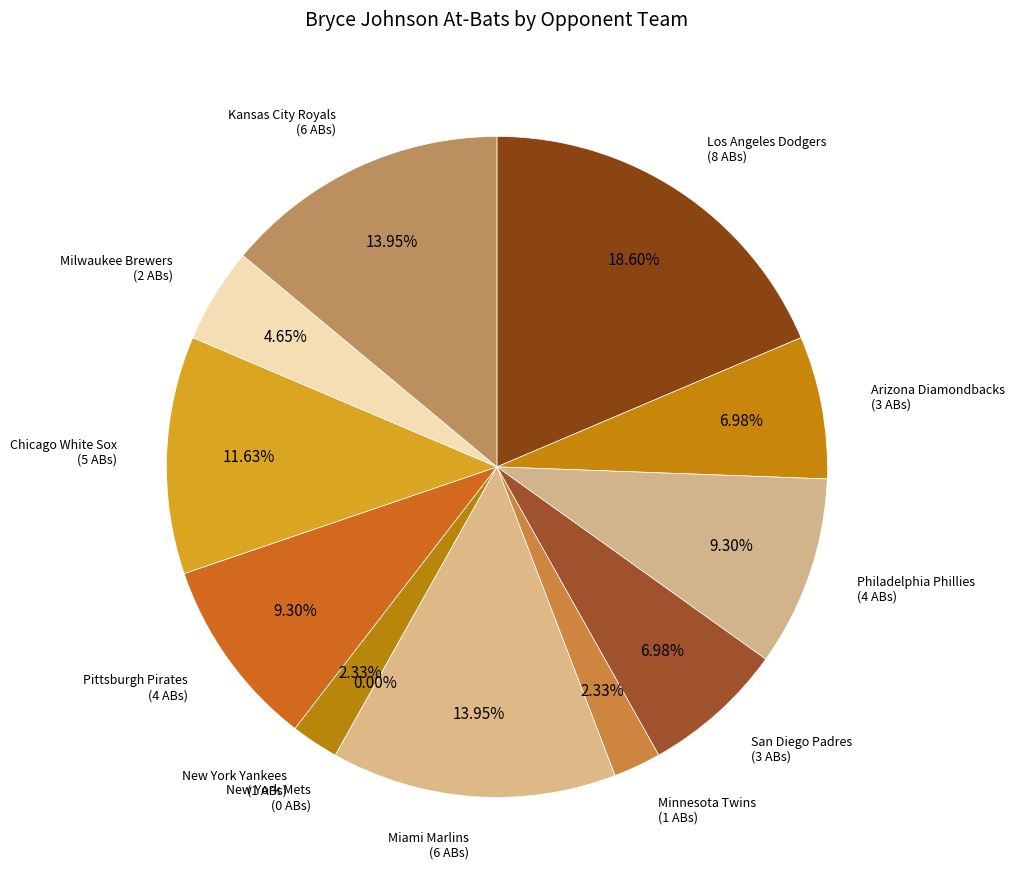

How many segments does this pie chart have?

12